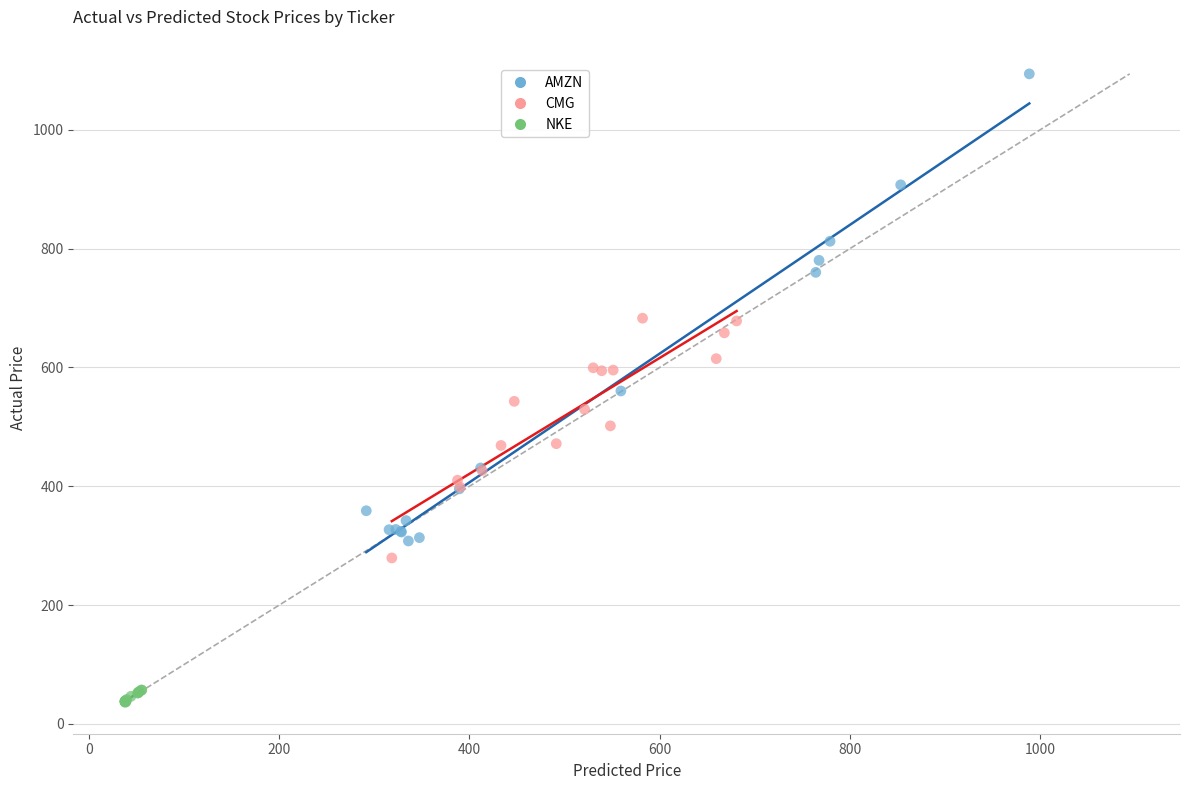

Which series has the widest spread of Y values?

AMZN